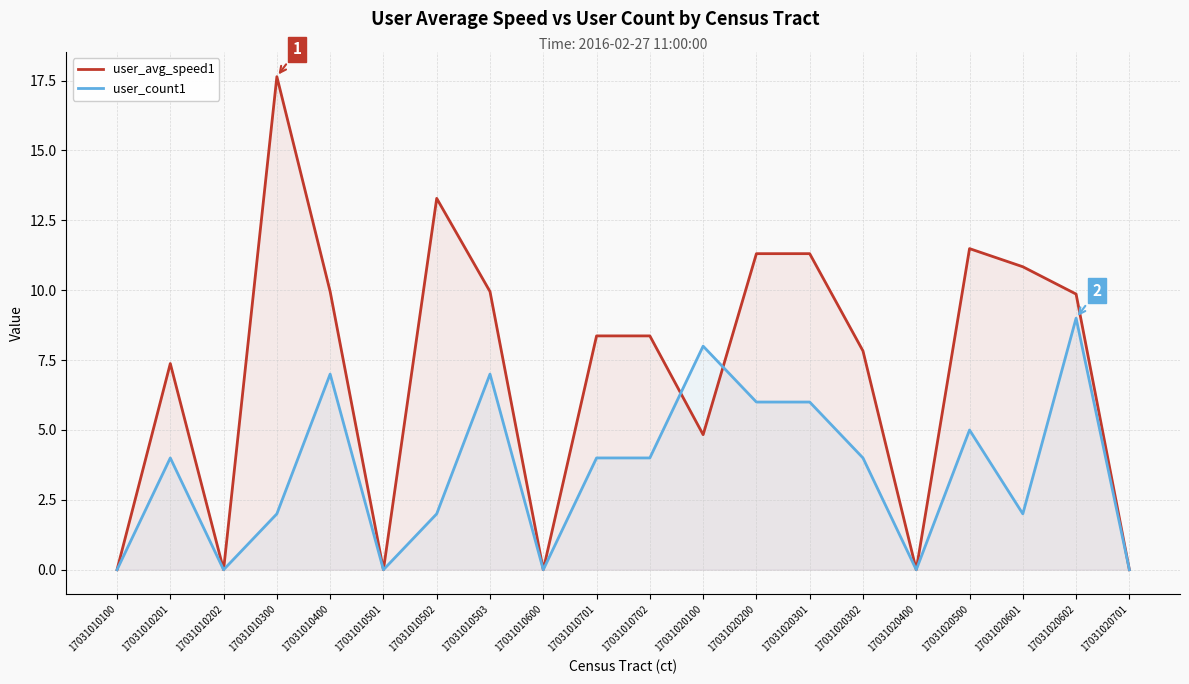

List the series in order of their overall mean, lowest first.

user_count1, user_avg_speed1